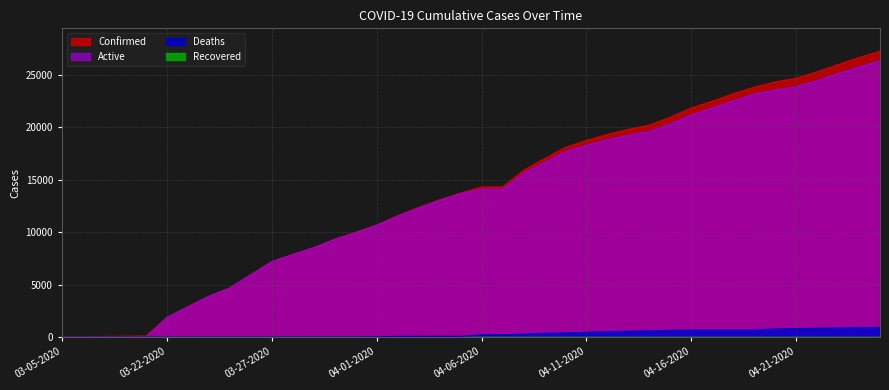

True or false: Deaths has more than 1 points higher than both neighbors.

False